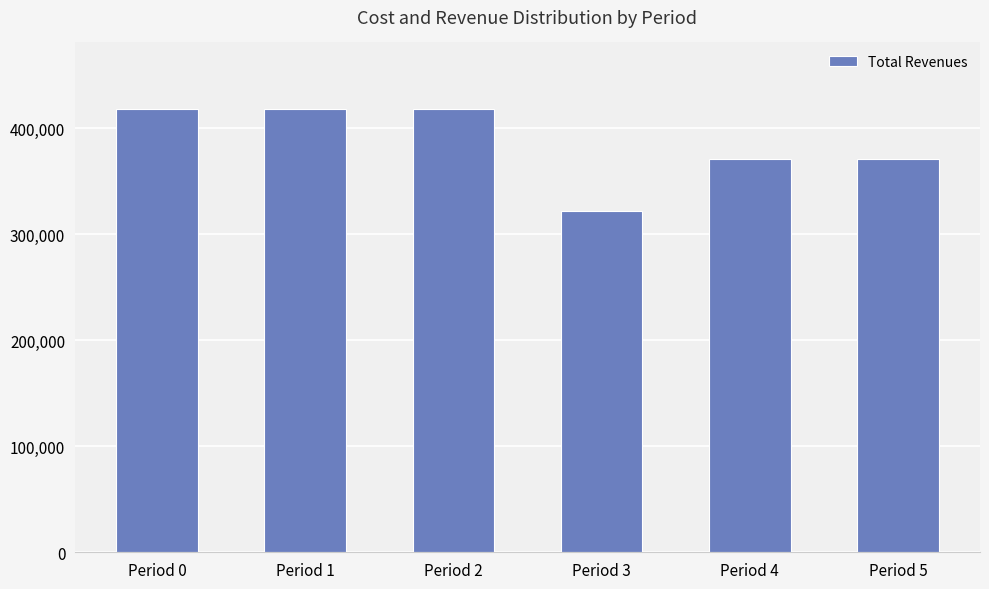

What is the difference between the maximum and minimum values?

96547.1